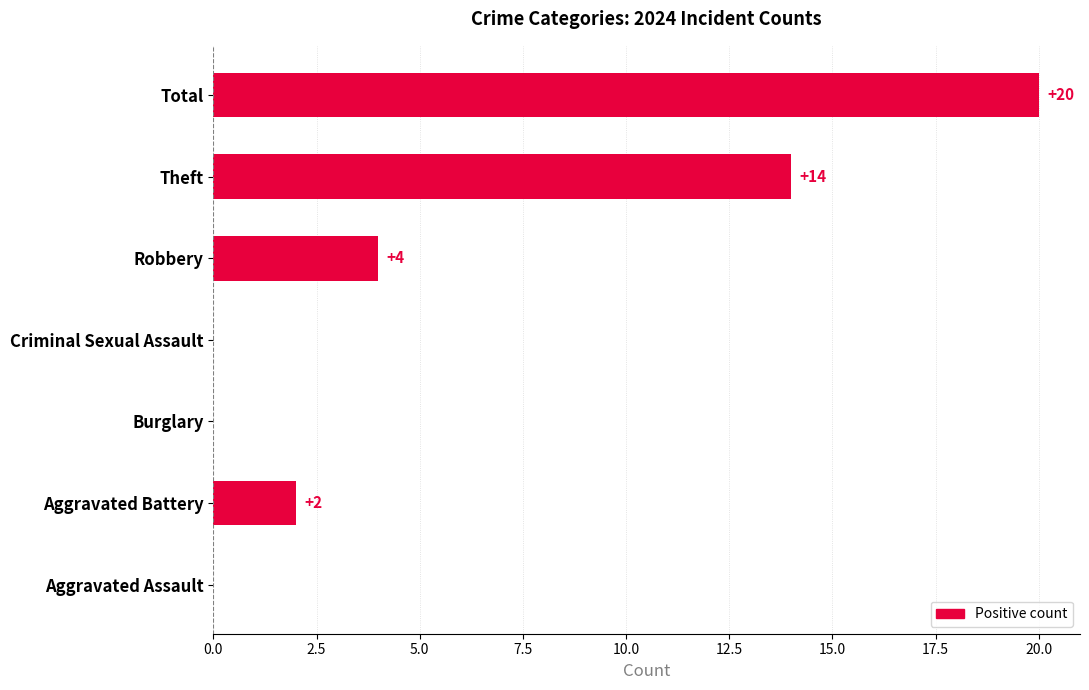

Reading bottom to top, transcribe all the data shown in this chart.

Aggravated Assault=0	Aggravated Battery=2	Burglary=0	Criminal Sexual Assault=0	Robbery=4	Theft=14	Total=20